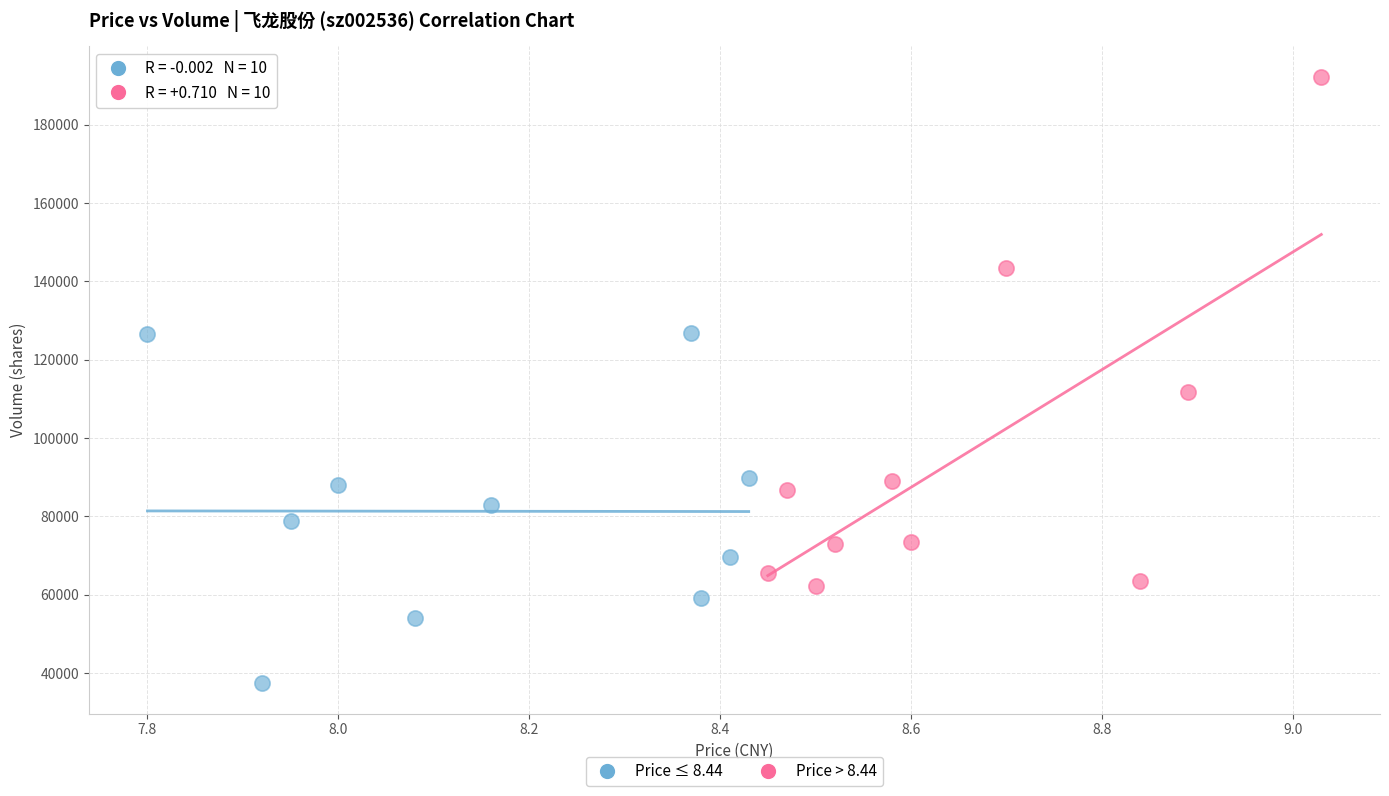

Which series contains the highest Y value?

Price > 8.44